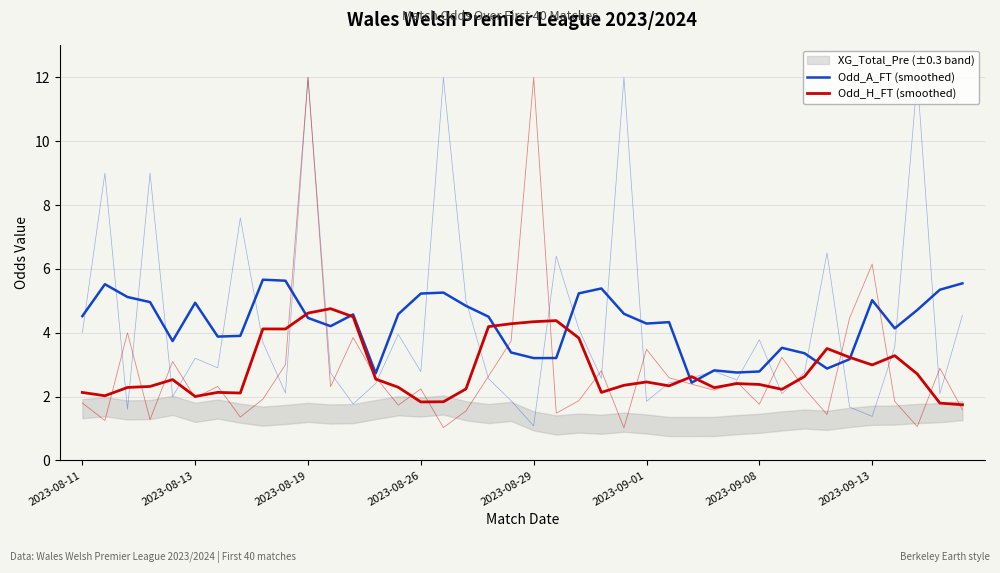

Reading left to right, extract all data points from this chart.

Odd_A_FT (smoothed): 4.5	5.5	5.1	5.0	3.7	4.9	3.9	3.9	5.7	5.6	4.5	4.2	4.6	2.7	4.6	5.2	5.3	4.8	4.5	3.4	3.2	3.2	5.2	5.4	4.6	4.3	4.3	2.4	2.8	2.8	2.8	3.5	3.4	2.9	3.2	5.0	4.1	4.7	5.3	5.5
Odd_H_FT (smoothed): 2.1	2.0	2.3	2.3	2.5	2.0	2.1	2.1	4.1	4.1	4.6	4.8	4.5	2.5	2.3	1.8	1.8	2.2	4.2	4.3	4.3	4.4	3.8	2.1	2.4	2.5	2.3	2.6	2.3	2.4	2.4	2.2	2.6	3.5	3.2	3.0	3.3	2.7	1.8	1.7